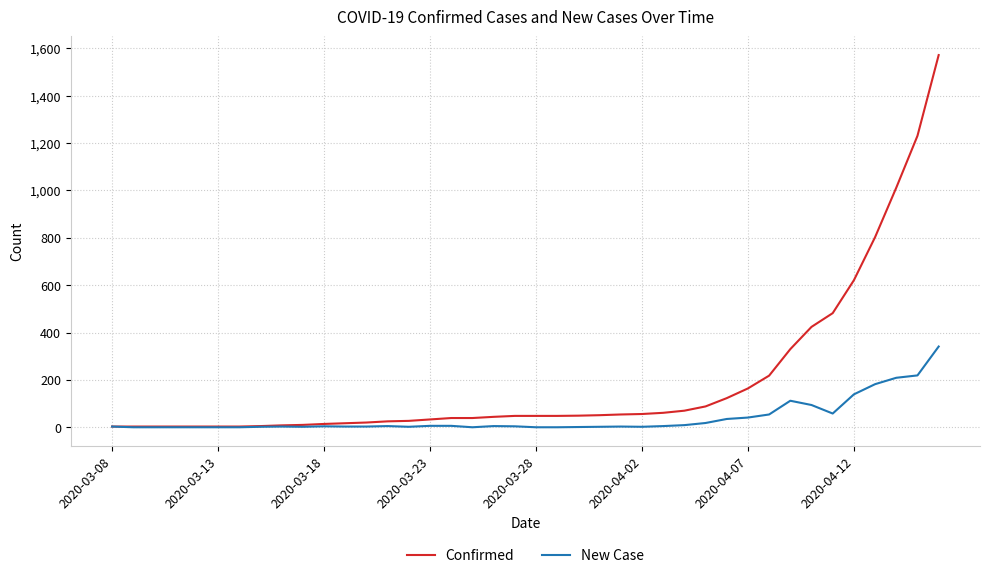

List the series in order of their overall mean, lowest first.

New Case, Confirmed